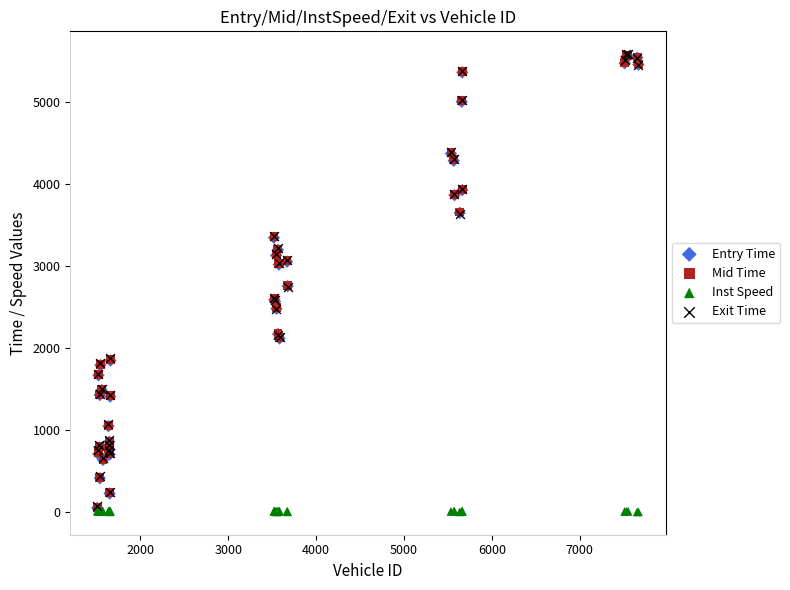

What are all the series names shown in the legend?

Entry Time, Mid Time, Inst Speed, Exit Time